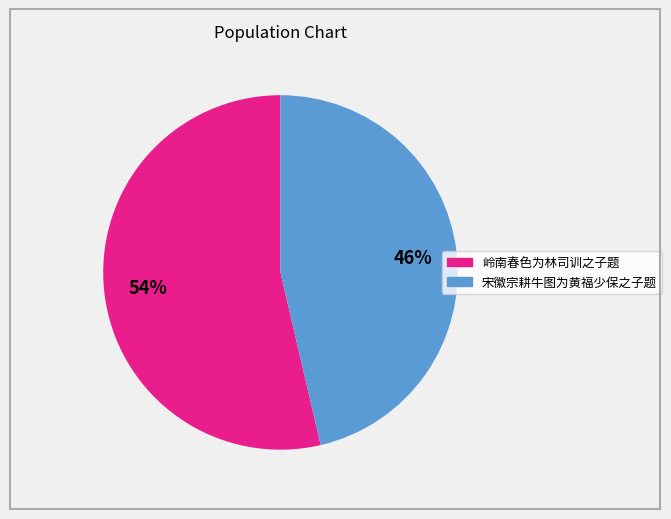

The 岭南春色为林司训之子题 slice represents 54% of the pie. True or false?

True